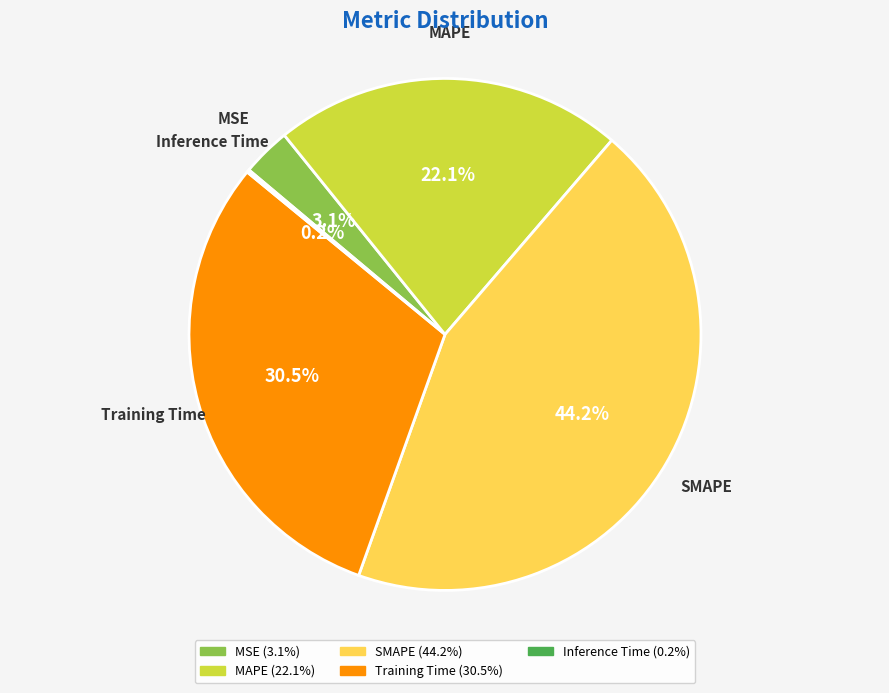

Which has a higher value, MSE or MAPE?

MAPE